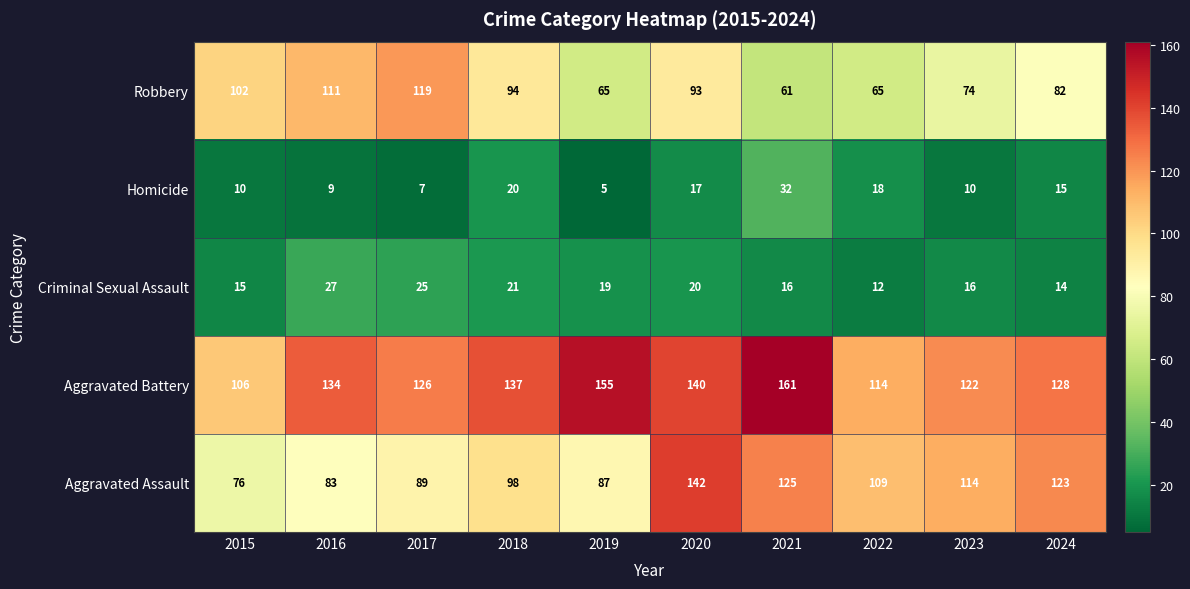

Where is Aggravated Assault nearest to the value 109?

2022